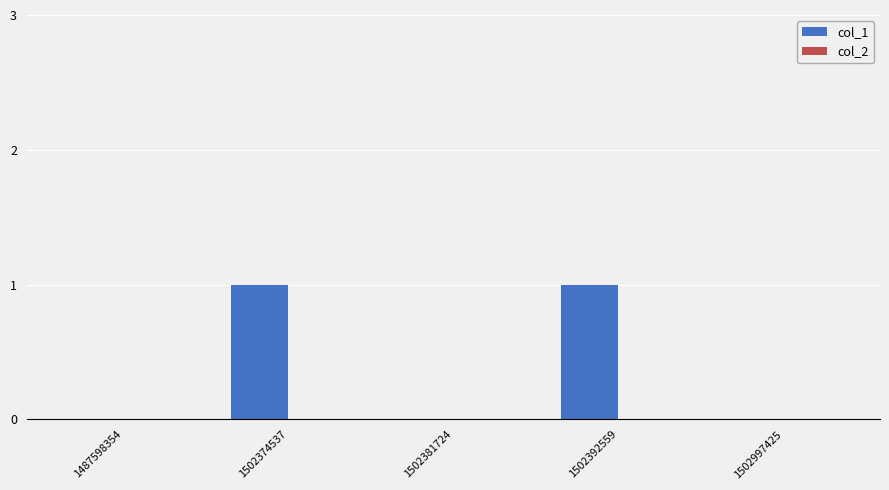

The chart shows a value of 0 at 1502374537. True or false?

False